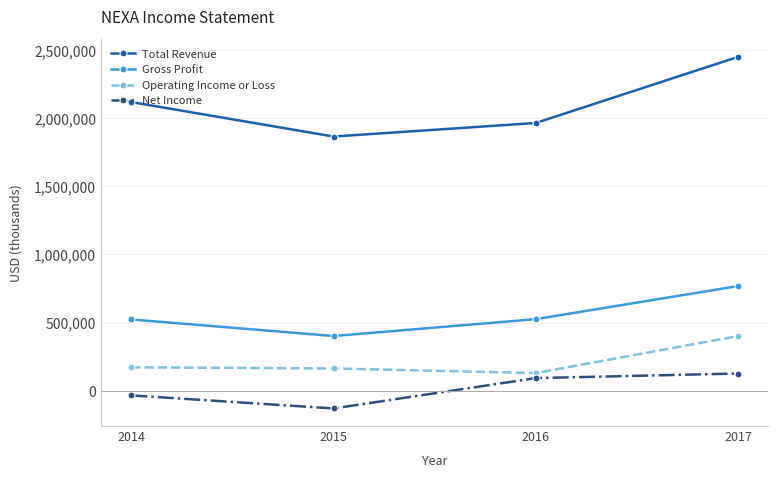

Does the chart have visible grid lines?

Yes